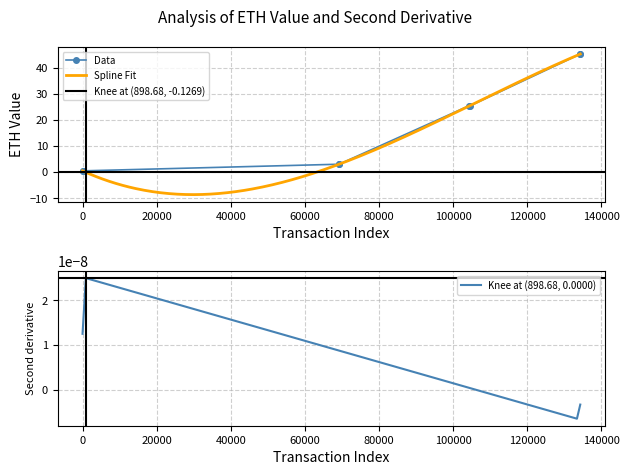

What is the maximum value for Data?

45.2